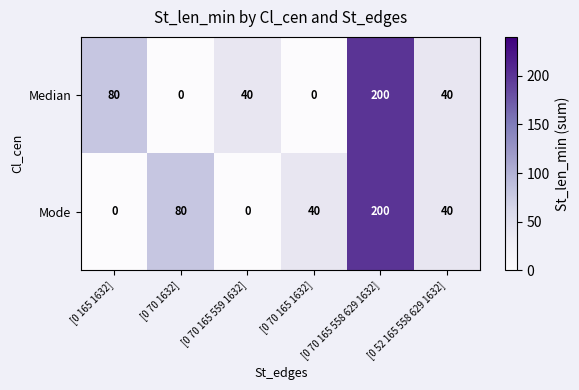

Count the number of data series in this chart.

2